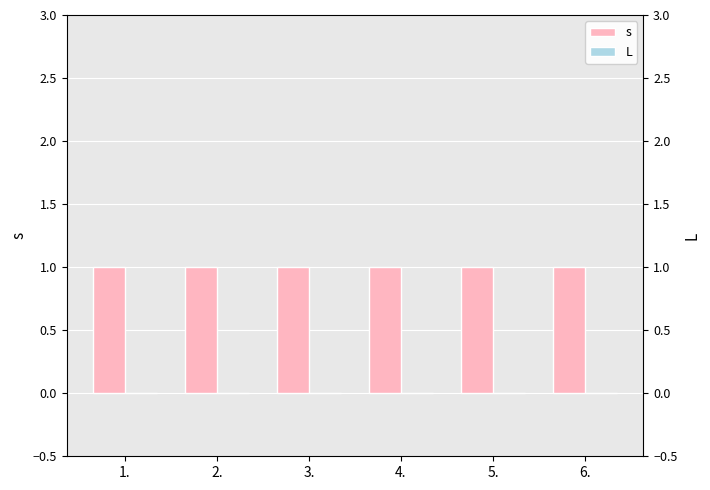

List the labels in order of L value, largest first.

1., 2., 3., 4., 5., 6.